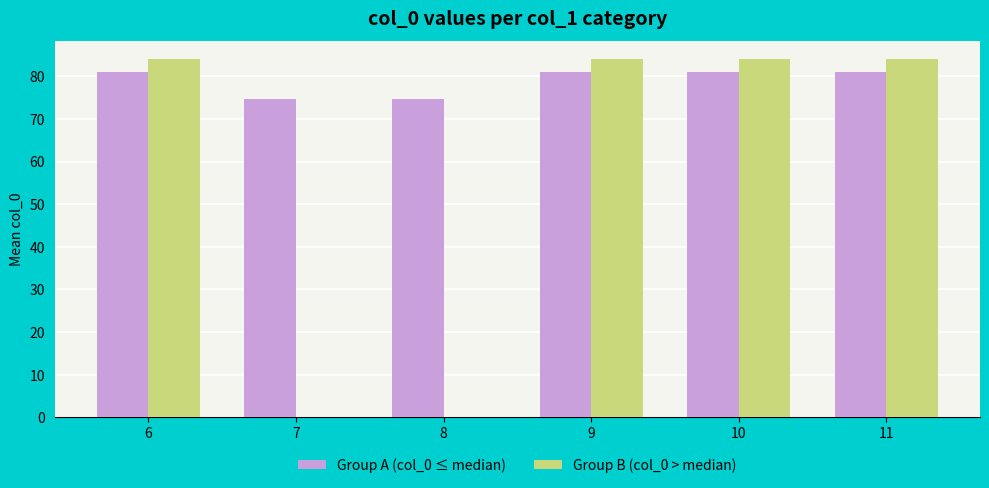

Is the value of Group A (col_0 ≤ median) at 11 greater than the value of Group B (col_0 > median) at 10?

No